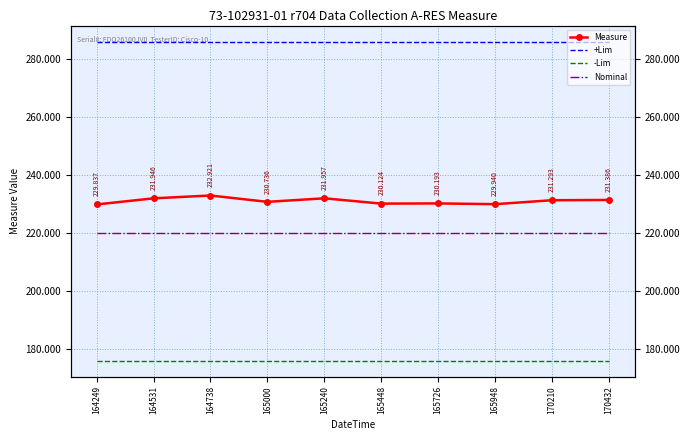

What is the total value across all series at 170210?

913.3